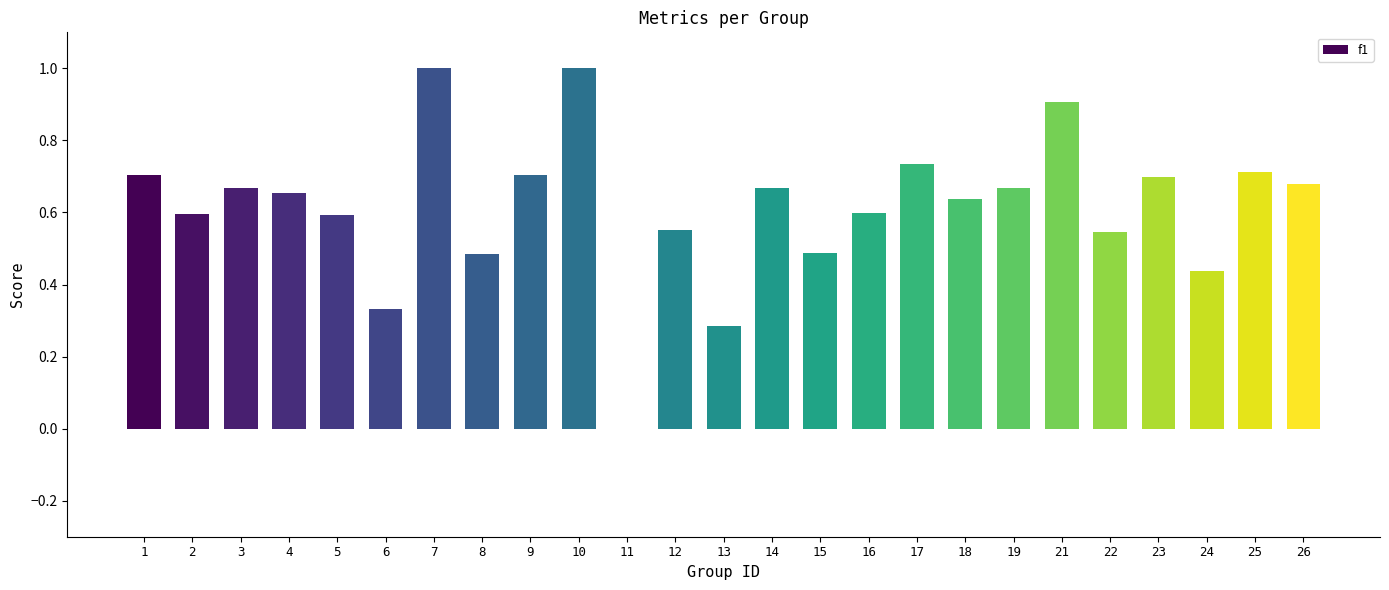

What is the difference between the values at 16 and 24?

0.2